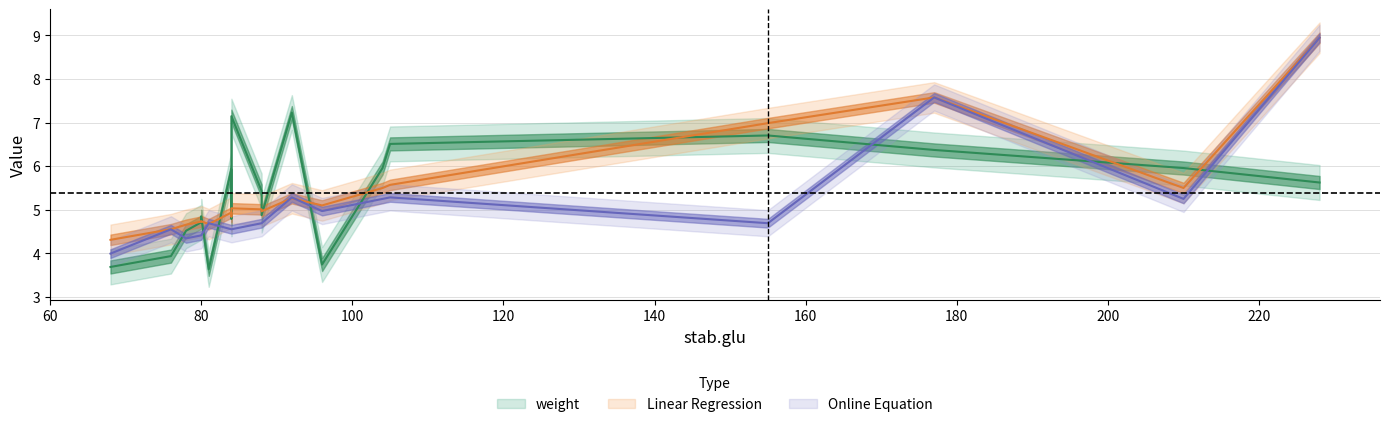

Count the number of categories in the chart.

20